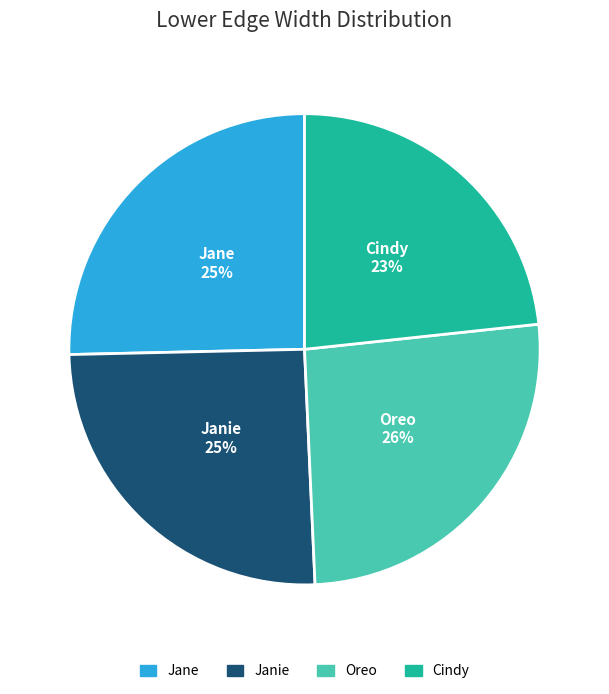

Is there a majority slice in this chart?

No